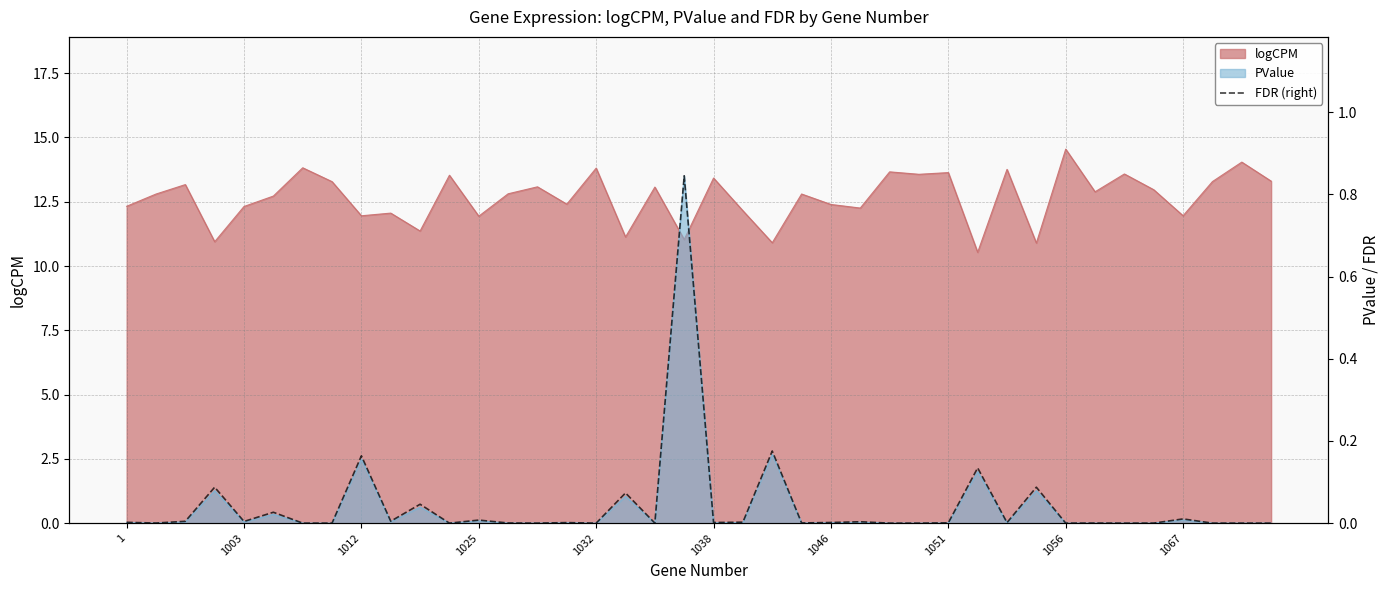

Between 31 and 10, which is larger?

31